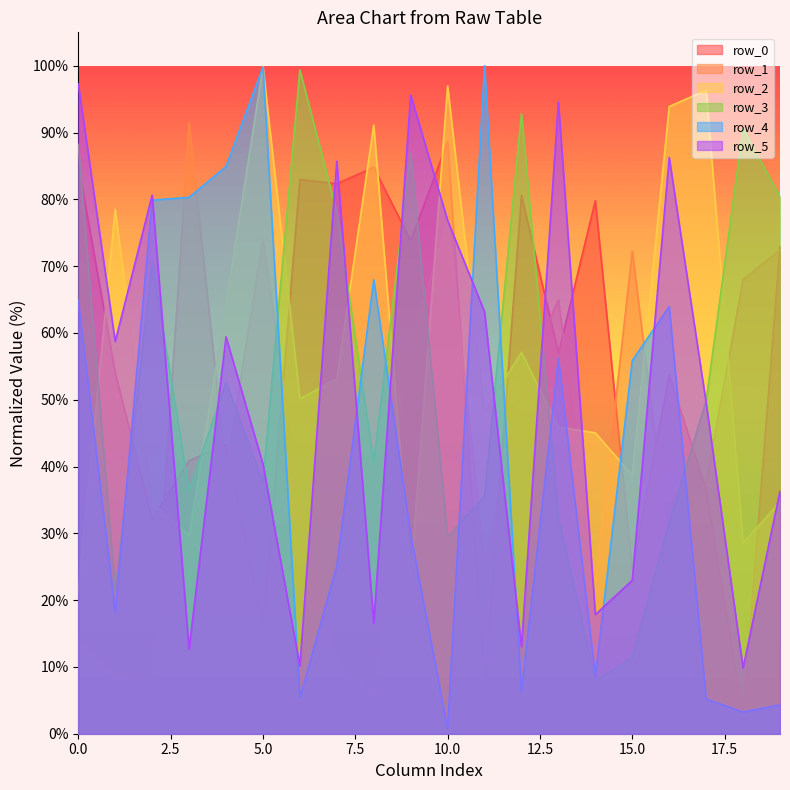

In row_0, how many points are lower than both neighbors (excluding endpoints)?

8